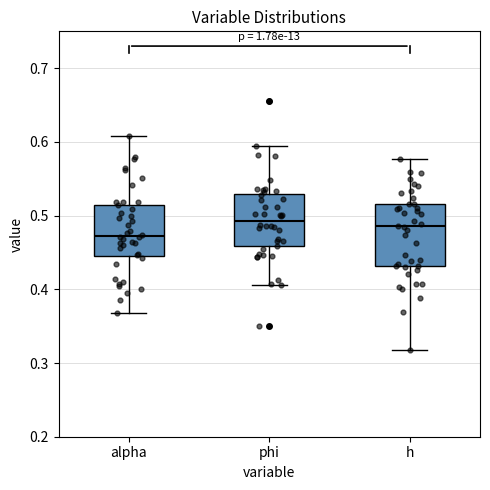

Where does the median line of the box for phi sit on the y-axis? The values are not printed on the chart, so give them approximately, as read against the axis.

0.49